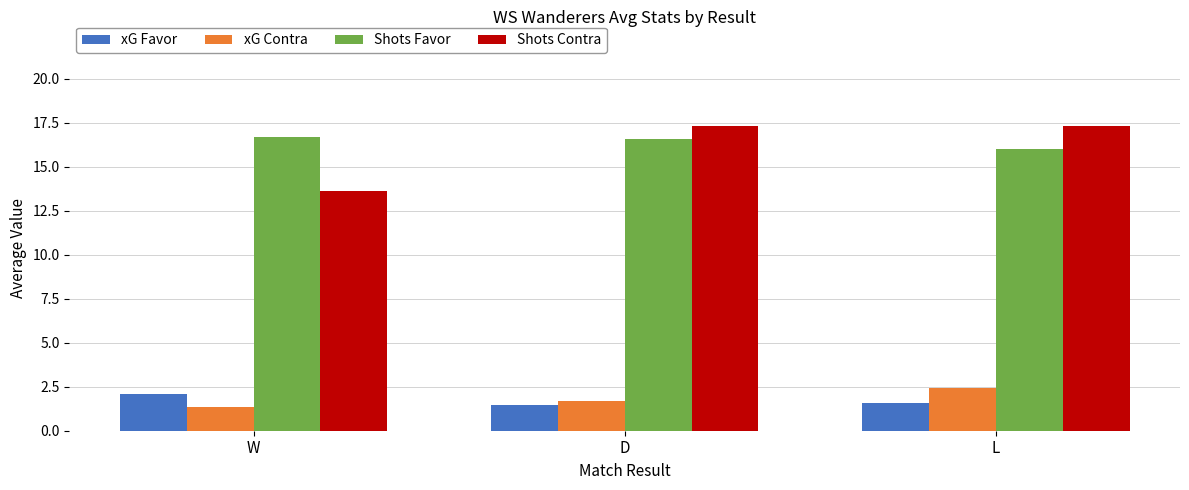

What position from the left is L?

3